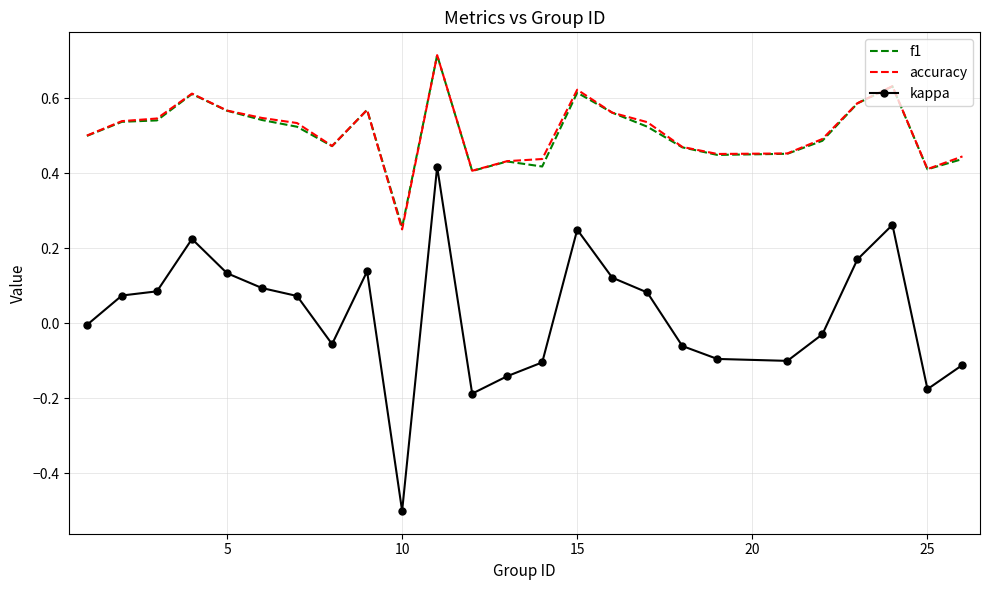

Which series has the widest spread of values?

kappa